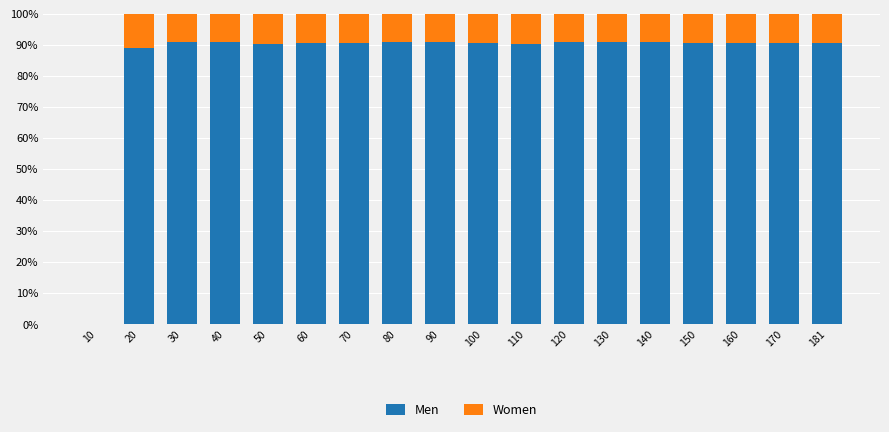

What is the maximum value for Men?

91.1